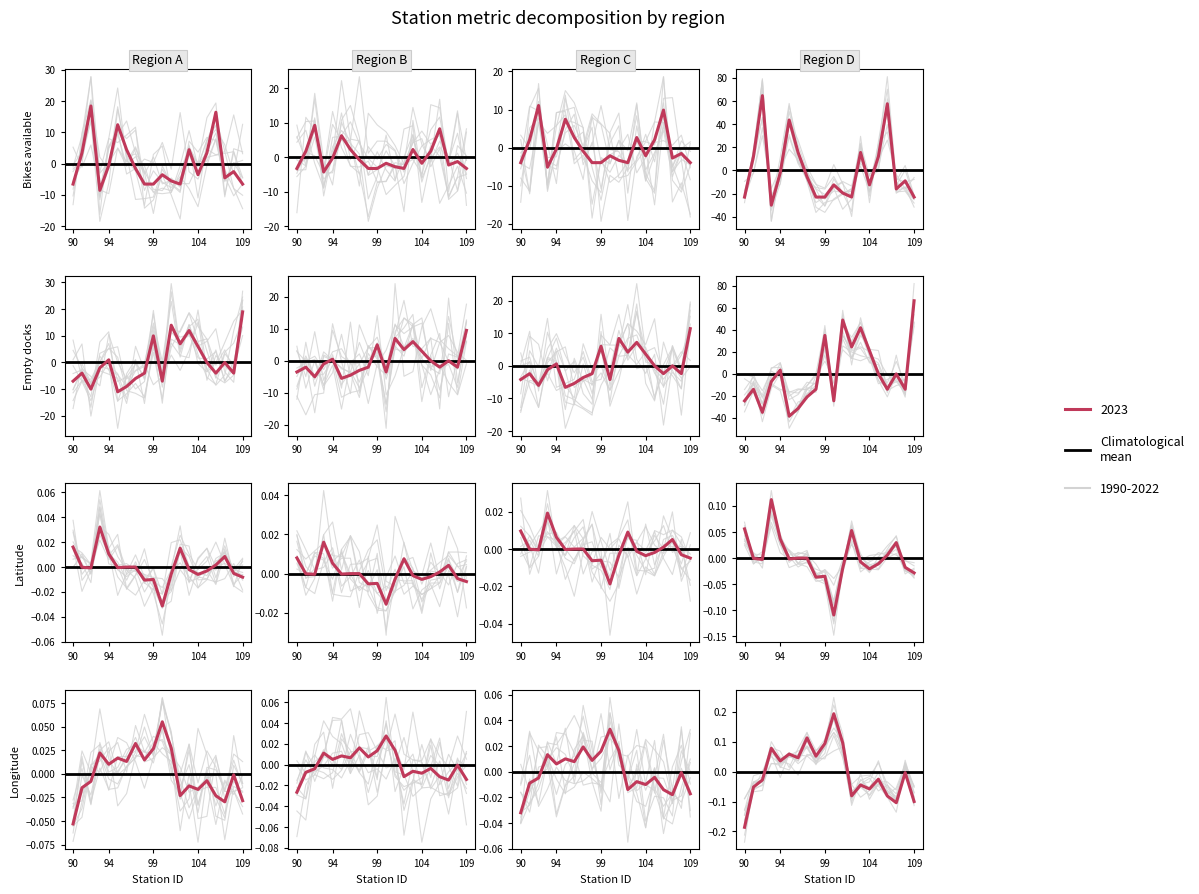

Between which two adjacent categories do LONGITUDE and LATITUDE first intersect?

94 and 95